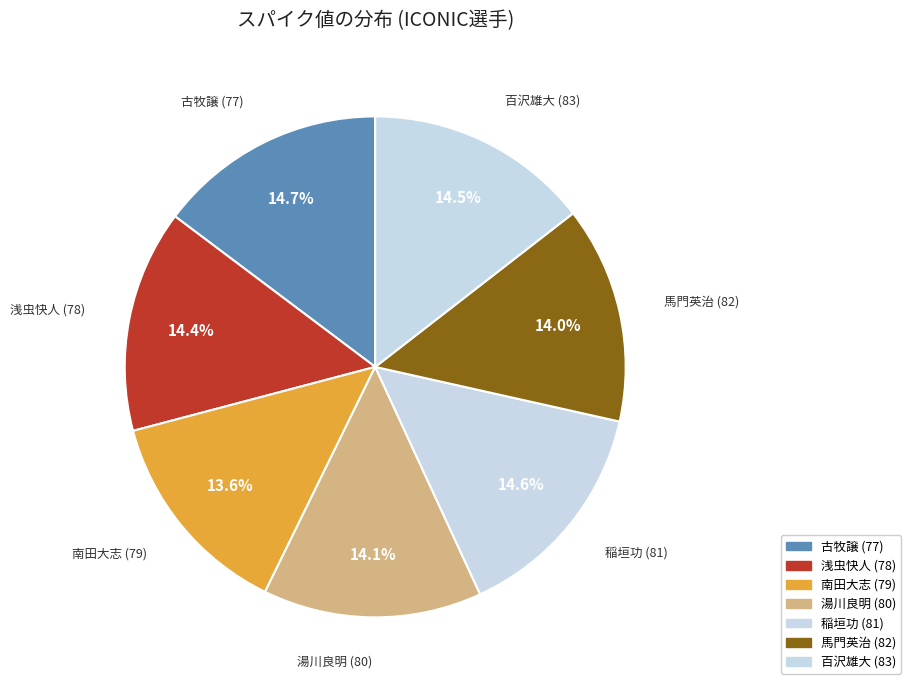

To the nearest percent, what is the average slice percentage?

14%